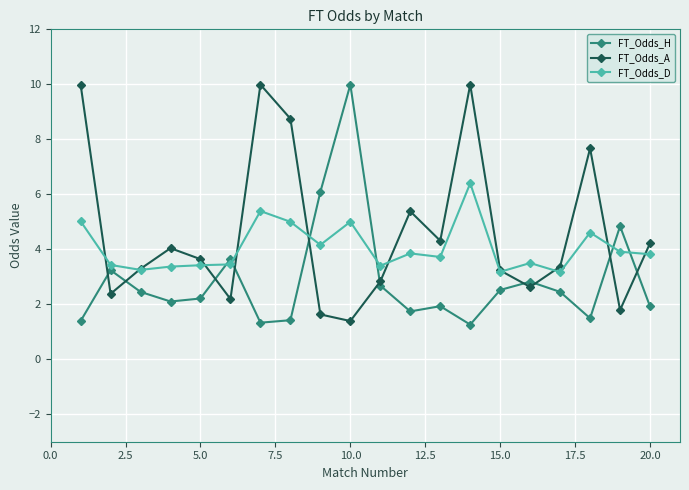

Does the chart have visible grid lines?

Yes